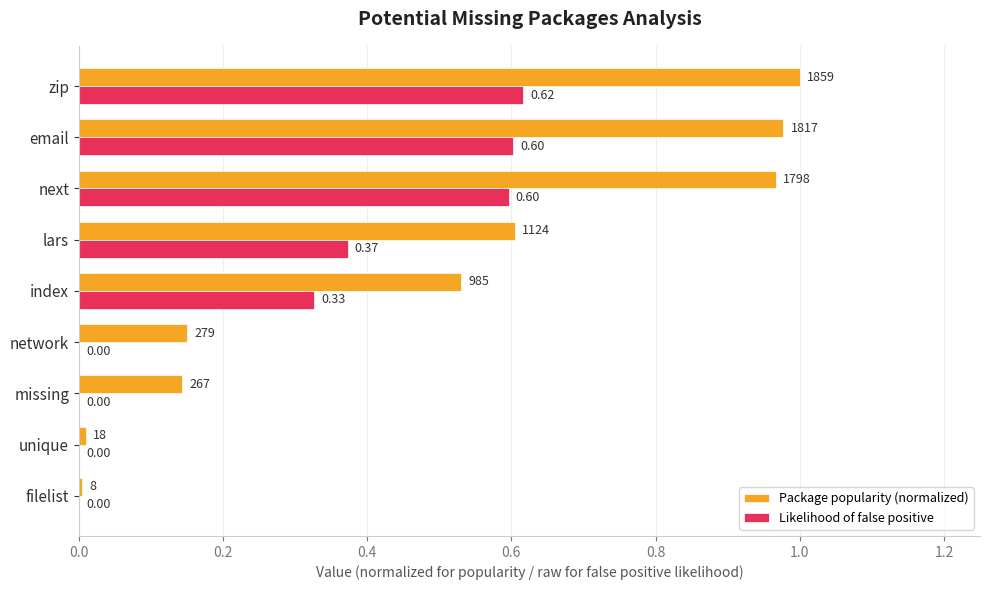

Which series has the largest total across all categories?

Package popularity (normalized)